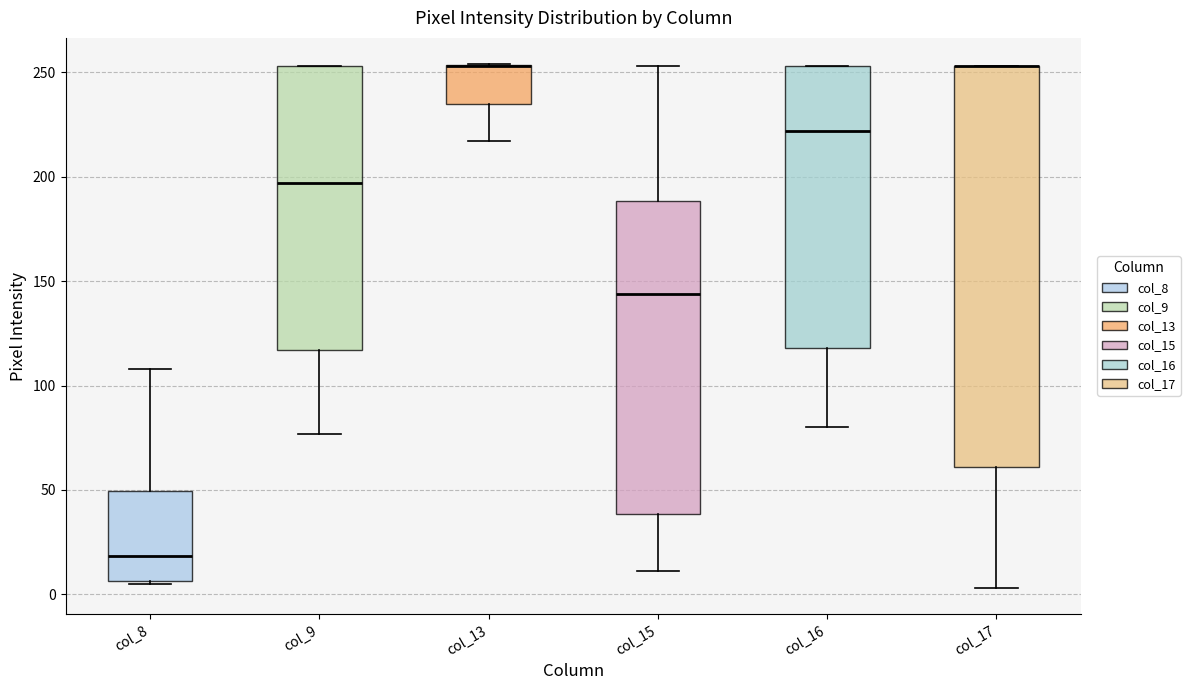

Where does the upper whisker of the box for col_15 end on the y-axis? The values are not printed on the chart, so give them approximately, as read against the axis.

255